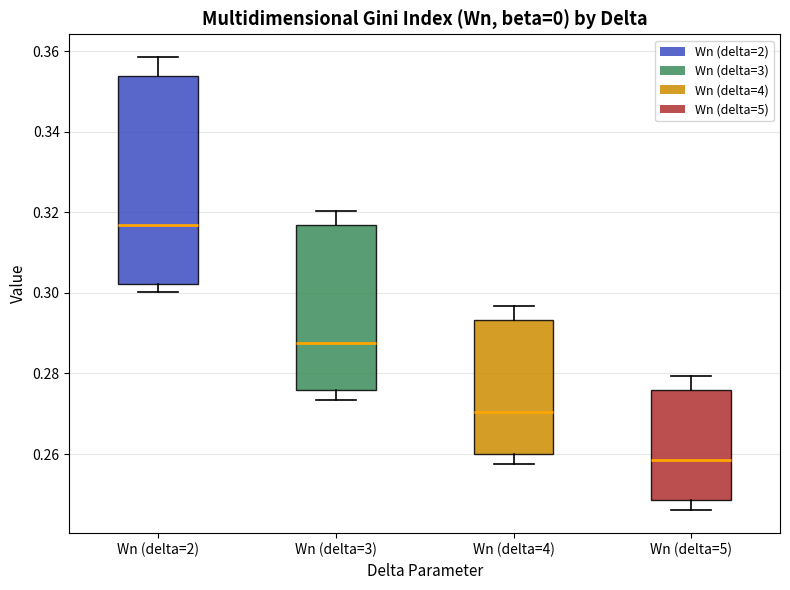

Reading left to right, transcribe this box plot: for each box, give where its median line is, the range the box spans, and where its two whiskers end, as read against the y-axis. The values are not printed on the chart, so give them approximately, as read against the axis.

Wn (delta=2): median 0.316, box 0.302 to 0.354, whiskers 0.300 to 0.358
Wn (delta=3): median 0.288, box 0.276 to 0.316, whiskers 0.274 to 0.320
Wn (delta=4): median 0.270, box 0.260 to 0.294, whiskers 0.258 to 0.296
Wn (delta=5): median 0.258, box 0.248 to 0.276, whiskers 0.246 to 0.280